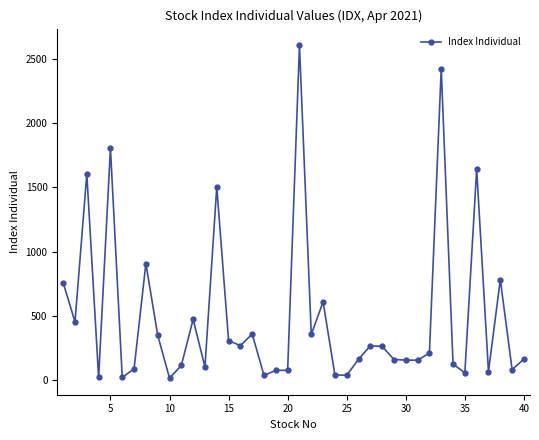

What is the value of the 28th point from the left?

261.8